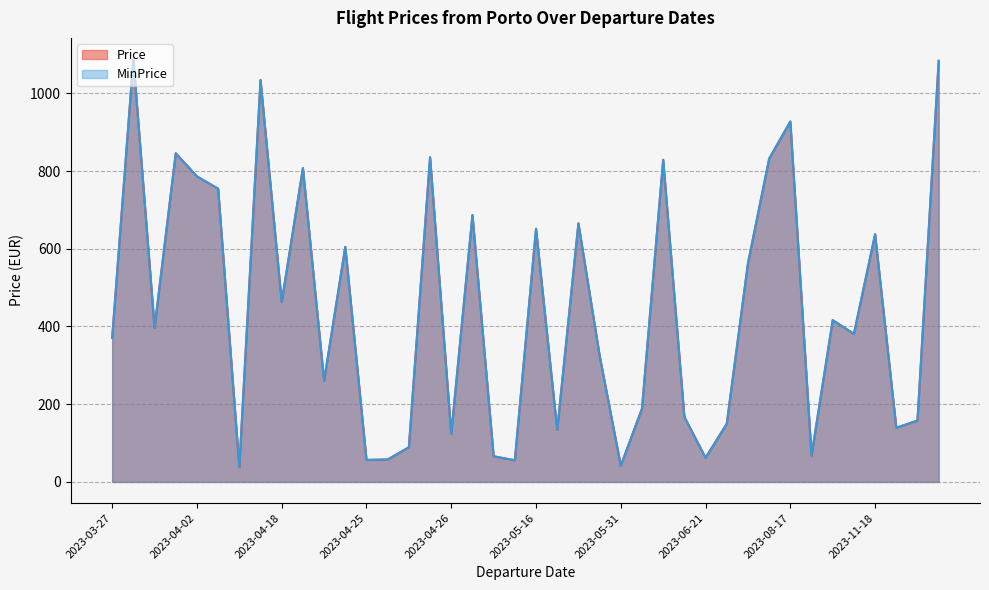

How many values in the MinPrice series exceed 396?

20